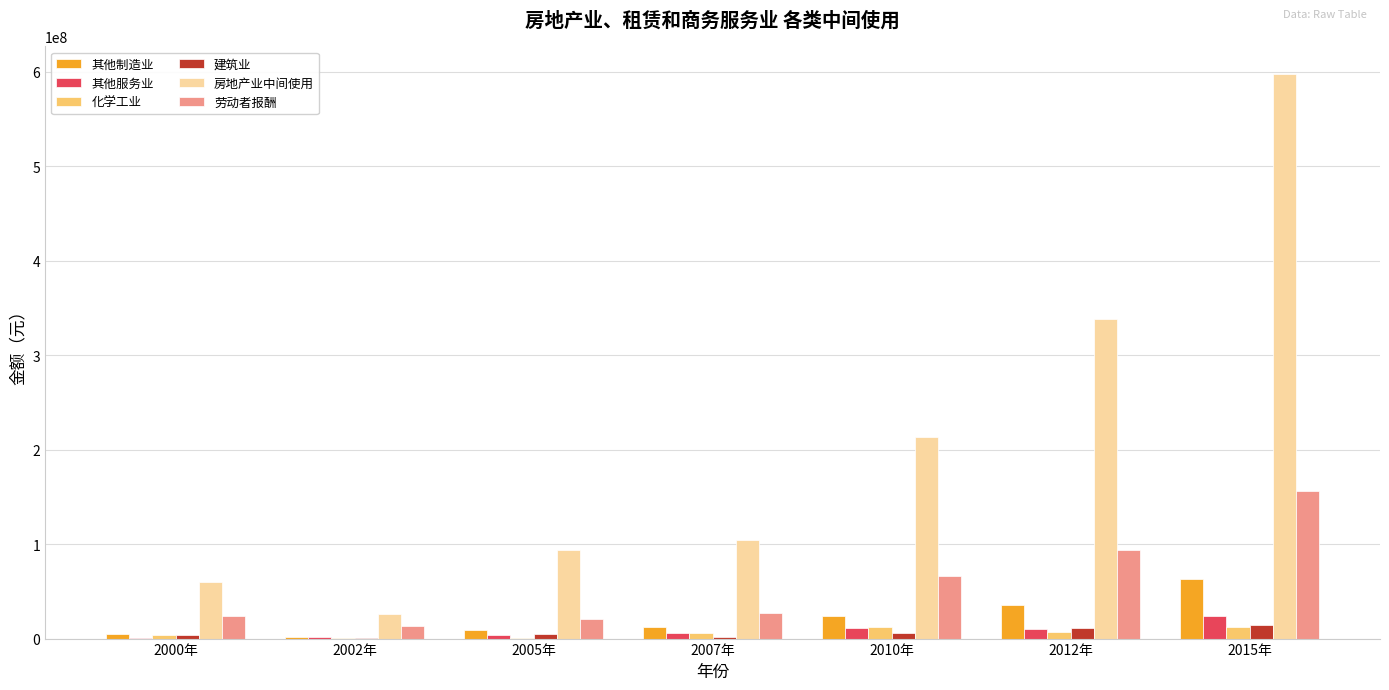

What is the sum of all 劳动者报酬 values?

401367880.7